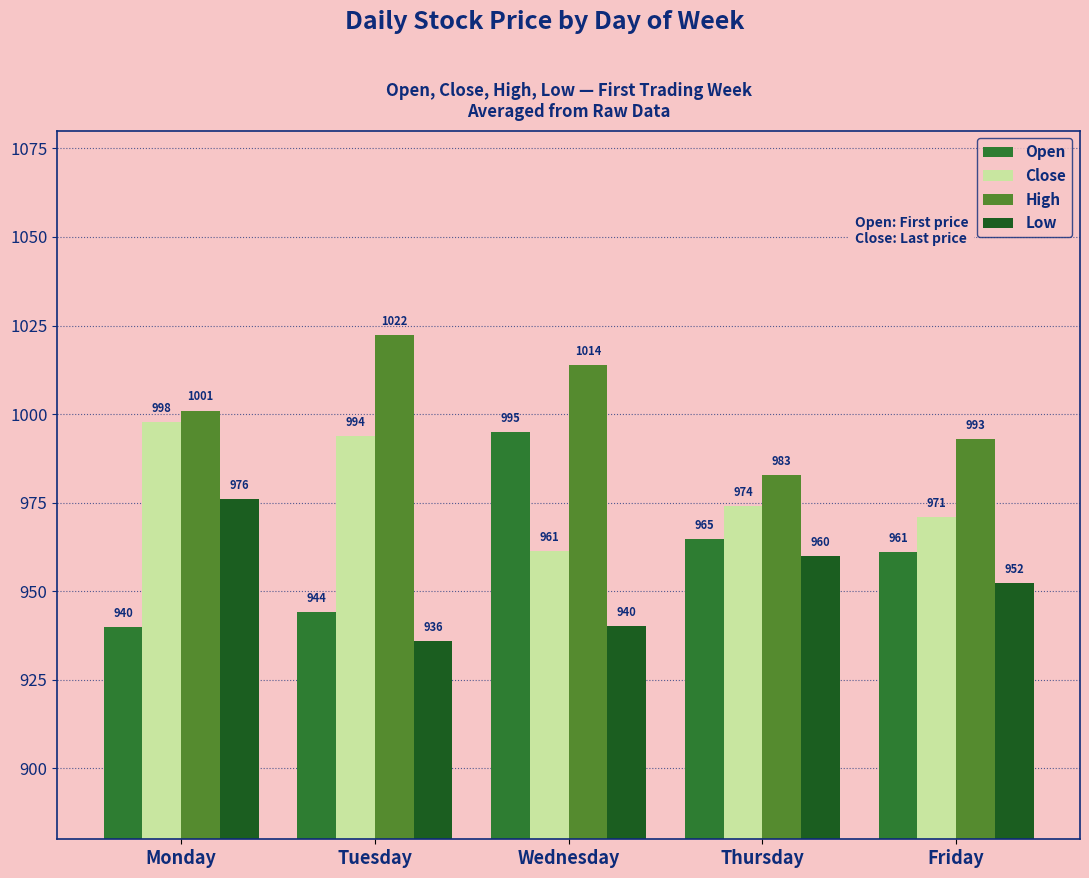

List the series in order of their overall mean, highest first.

High, Close, Open, Low